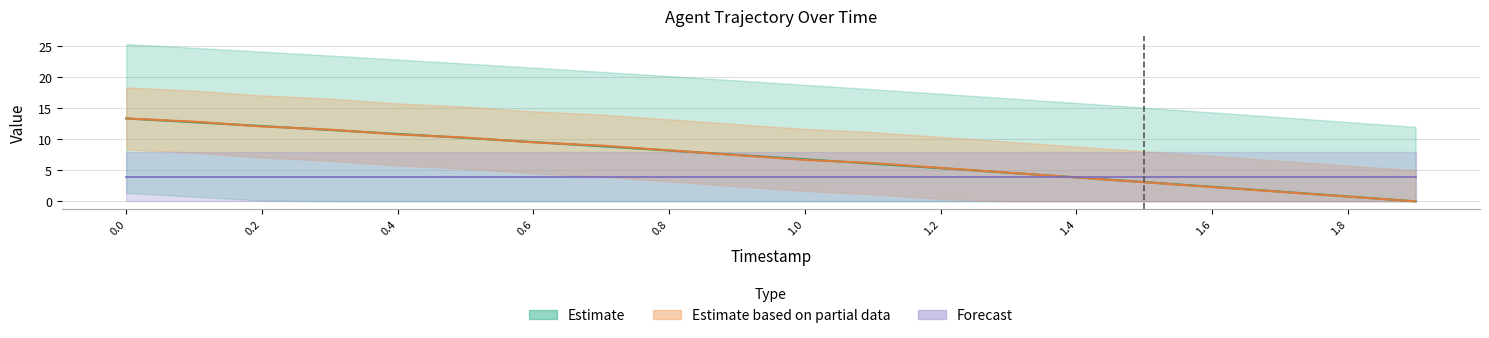

What is the label of the 12th point from the left?

1.1